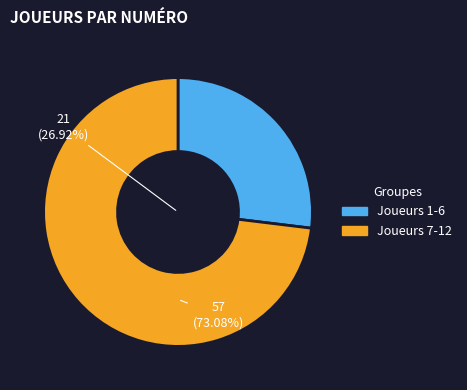

What is the majority slice?

Joueurs 7-12